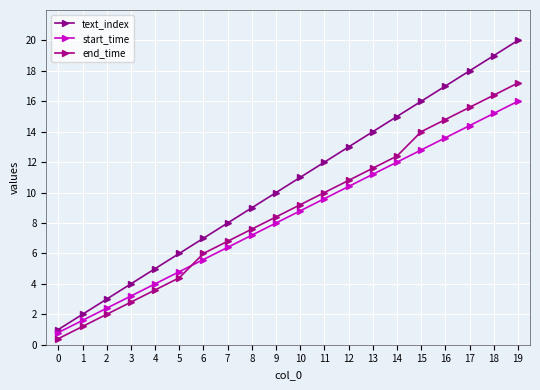

What is the value of the start_time point at the 8th from the left?

6.4